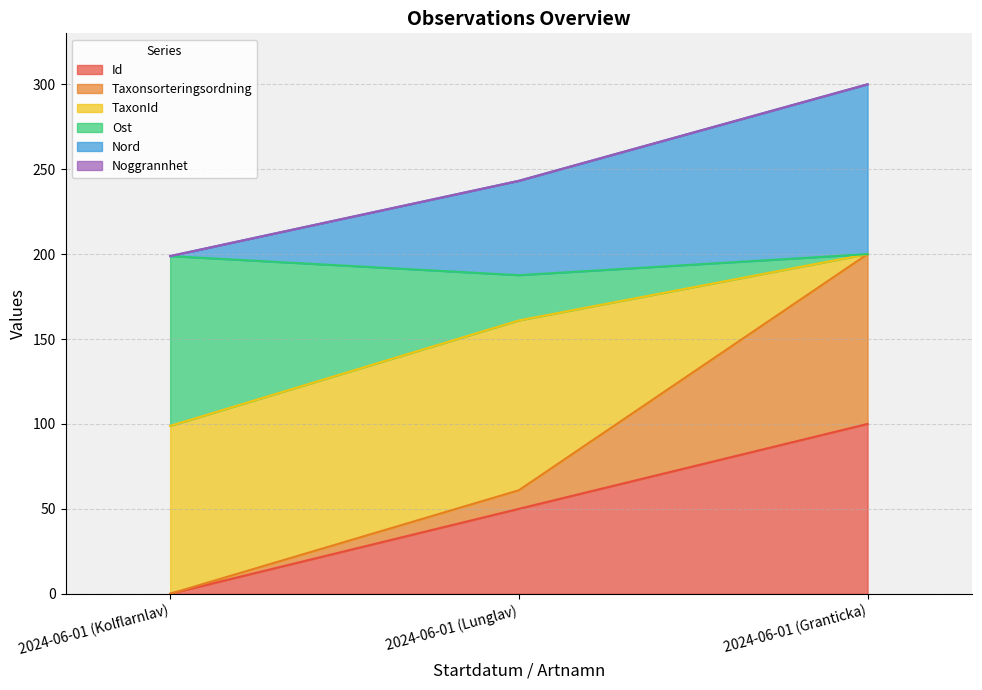

Is it true that Id equals 50.0 at 2024-06-01 (Lunglav)?

True